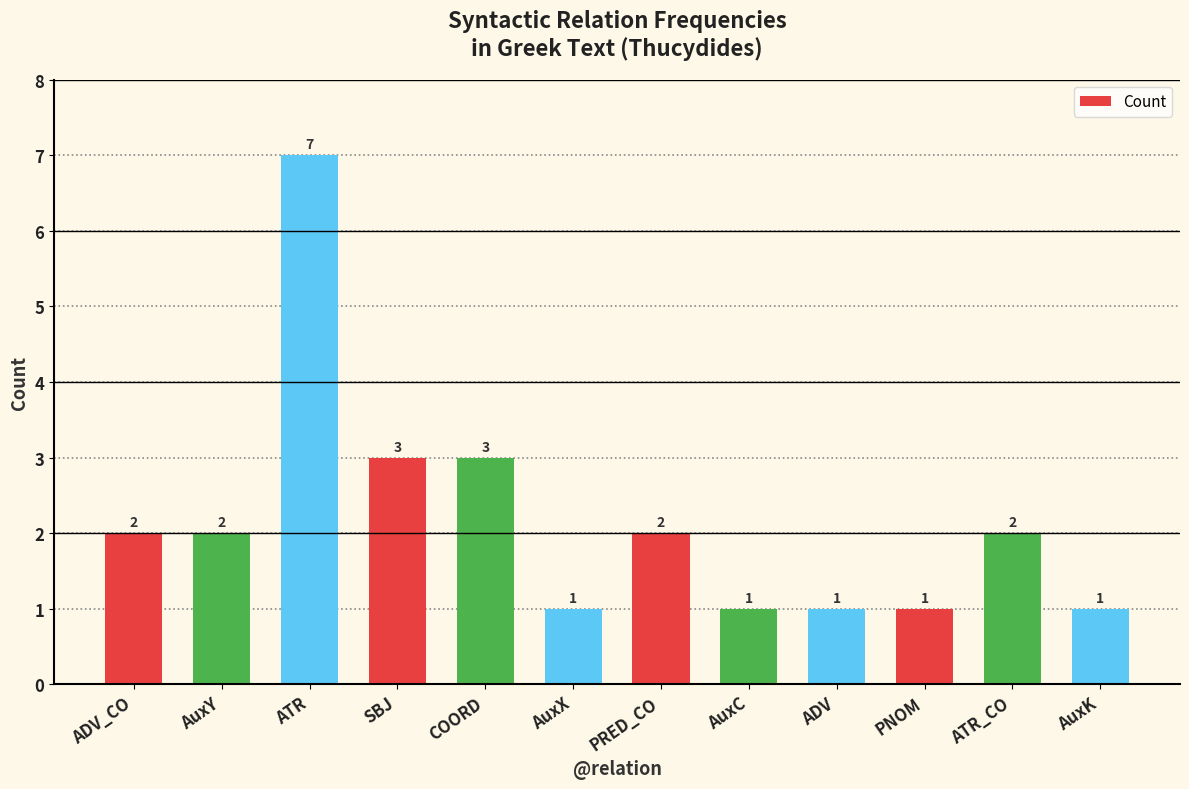

What is the label of the 2nd bar from the right?

ATR_CO